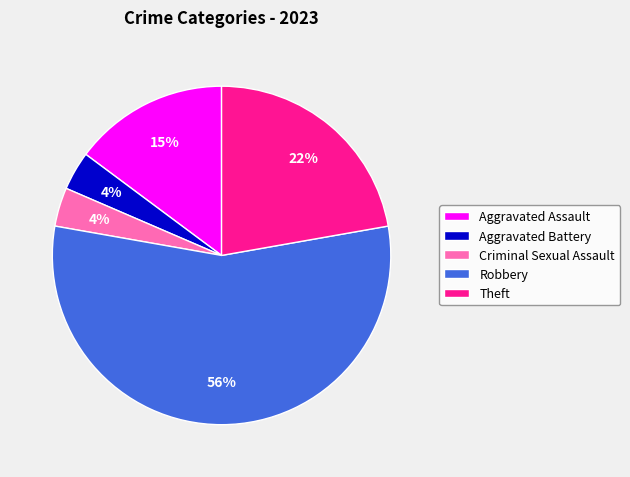

Is Theft the majority of the pie?

No